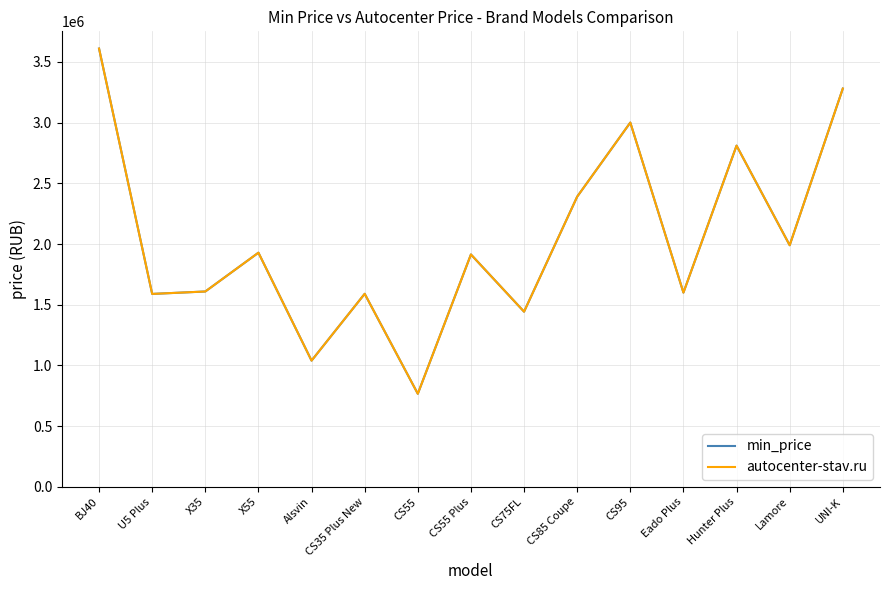

True or false: min_price and autocenter-stav.ru intersect in this chart.

False